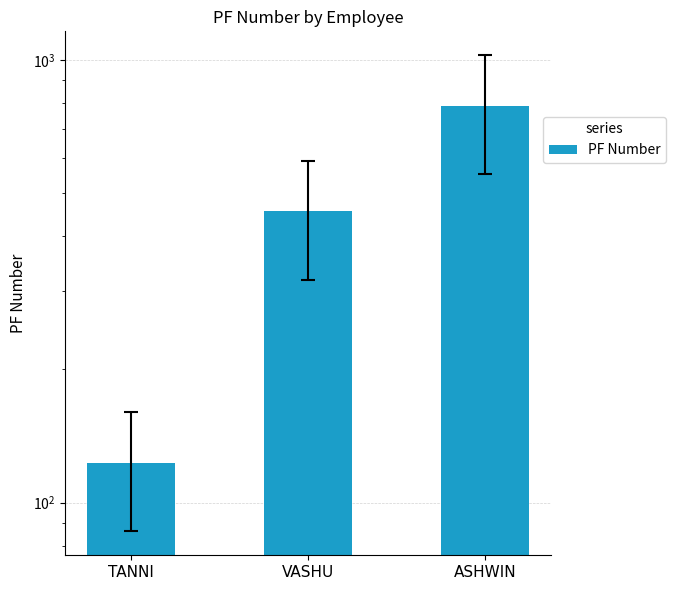

What is the label of the 1st bar from the right?

ASHWIN